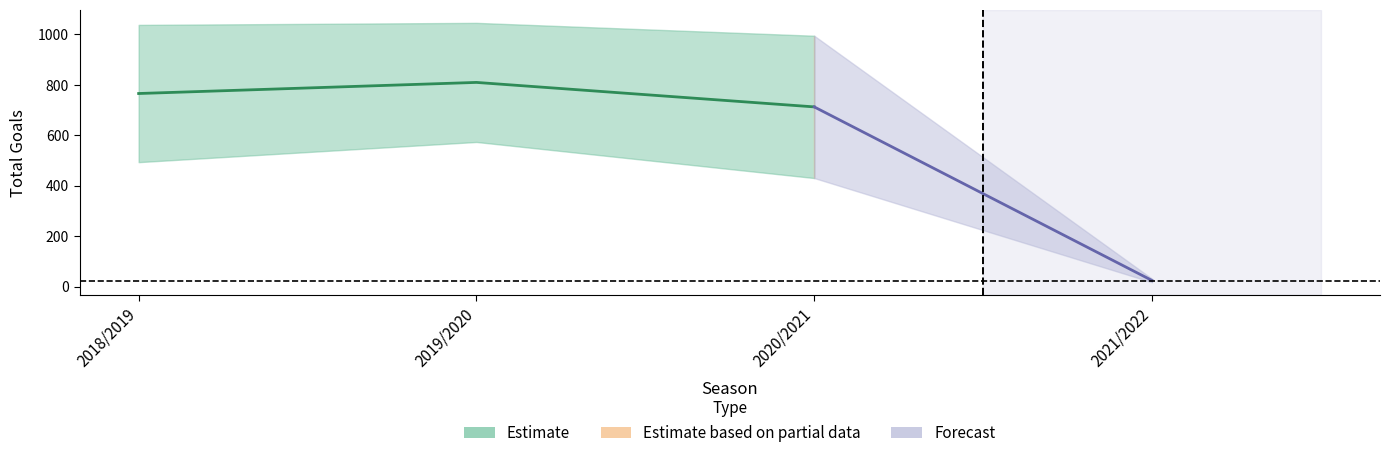

How many data points does each series have?

4